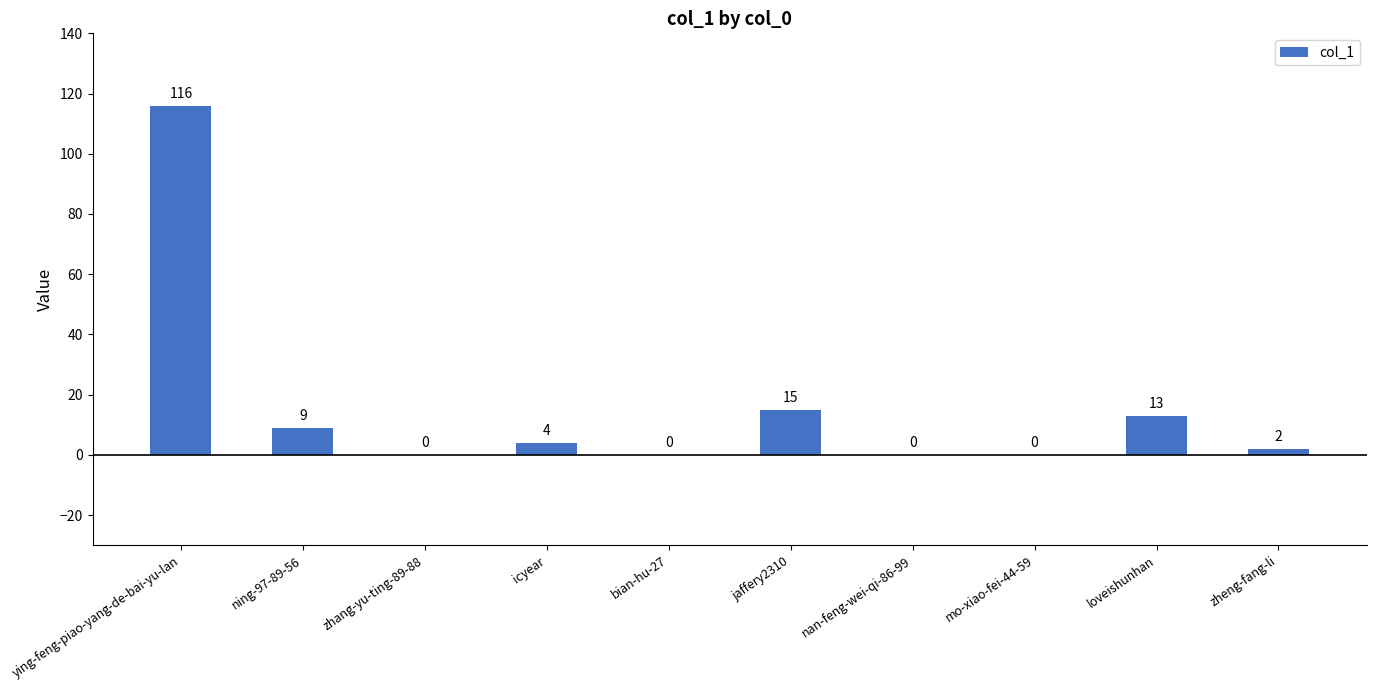

How many data points does each series have?

10